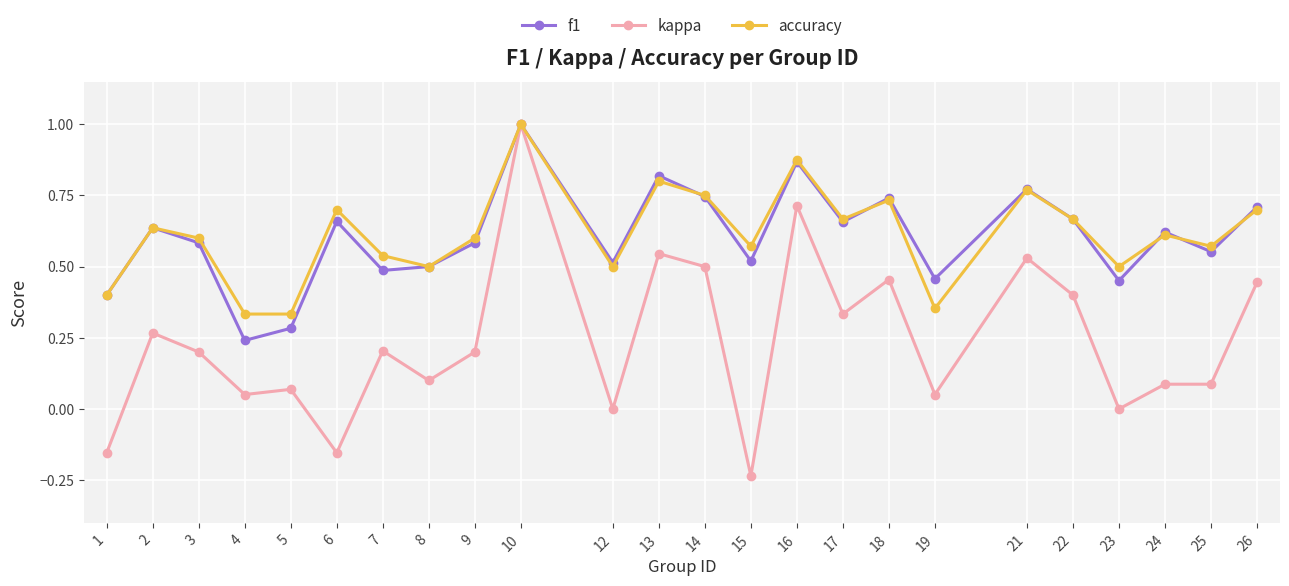

What is the highest value of the kappa series?

1.0